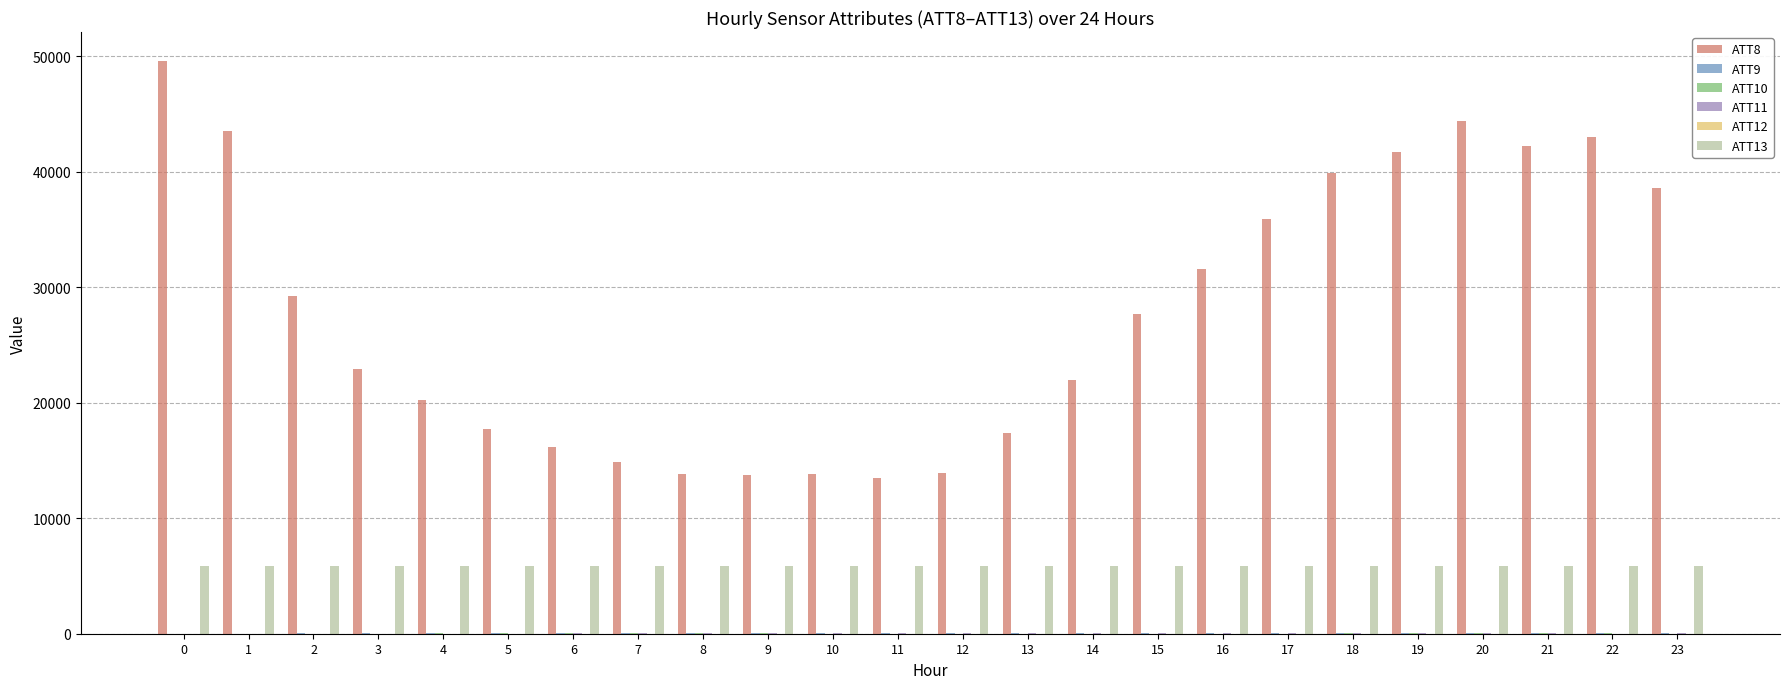

Which series has the largest total across all categories?

ATT8